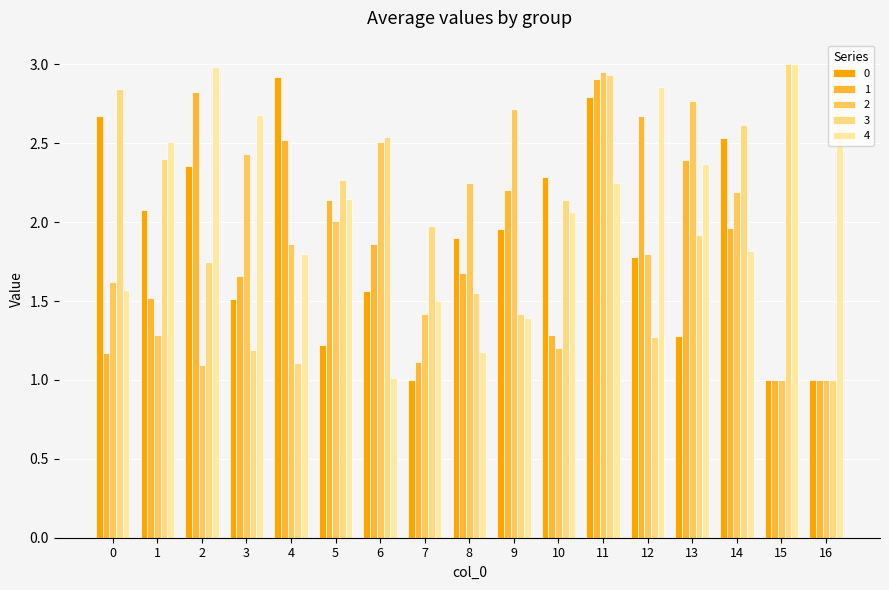

Reading left to right, transcribe all the data shown in this chart.

0: 2.7	2.1	2.4	1.5	2.9	1.2	1.6	1.0	1.9	2.0	2.3	2.8	1.8	1.3	2.5	1.0	1.0
1: 1.2	1.5	2.8	1.7	2.5	2.1	1.9	1.1	1.7	2.2	1.3	2.9	2.7	2.4	2.0	1.0	1.0
2: 1.6	1.3	1.1	2.4	1.9	2.0	2.5	1.4	2.2	2.7	1.2	3.0	1.8	2.8	2.2	1.0	1.0
3: 2.8	2.4	1.7	1.2	1.1	2.3	2.5	2.0	1.6	1.4	2.1	2.9	1.3	1.9	2.6	3.0	1.0
4: 1.6	2.5	3.0	2.7	1.8	2.1	1.0	1.5	1.2	1.4	2.1	2.3	2.9	2.4	1.8	3.0	3.0